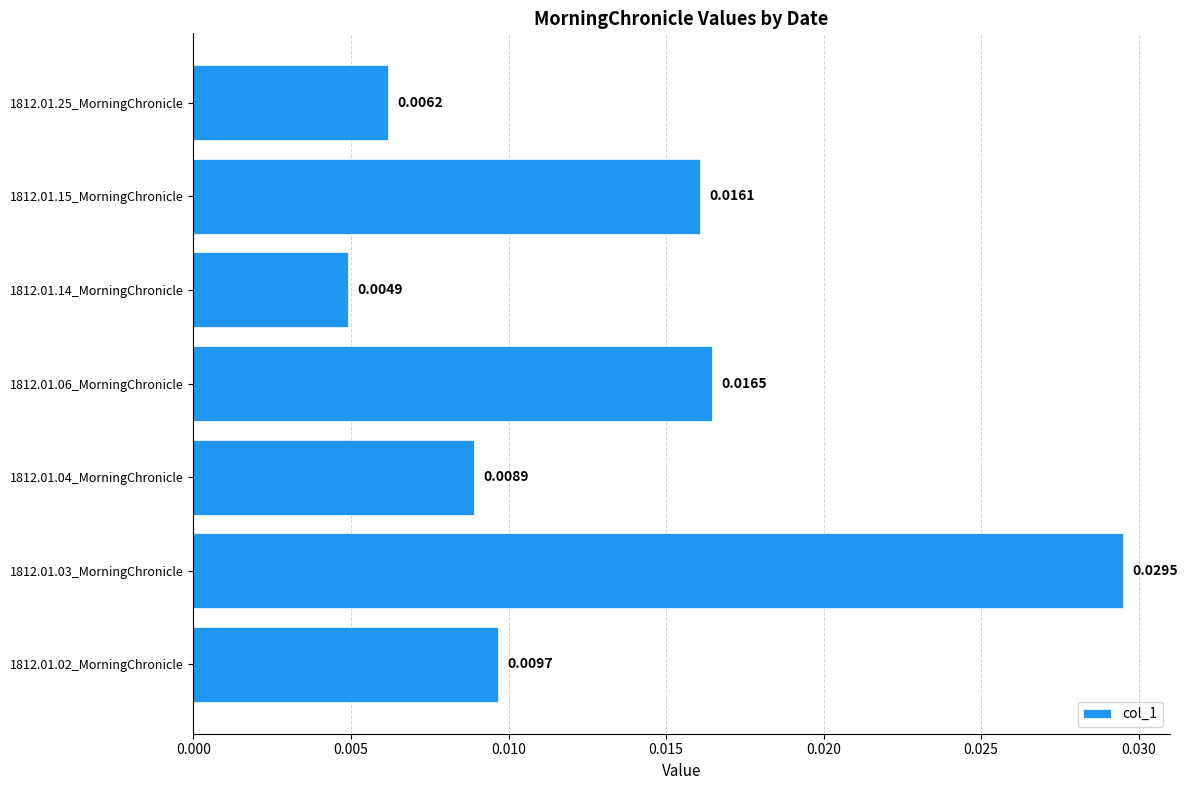

Which has a higher value, 1812.01.04_MorningChronicle or 1812.01.15_MorningChronicle?

1812.01.15_MorningChronicle